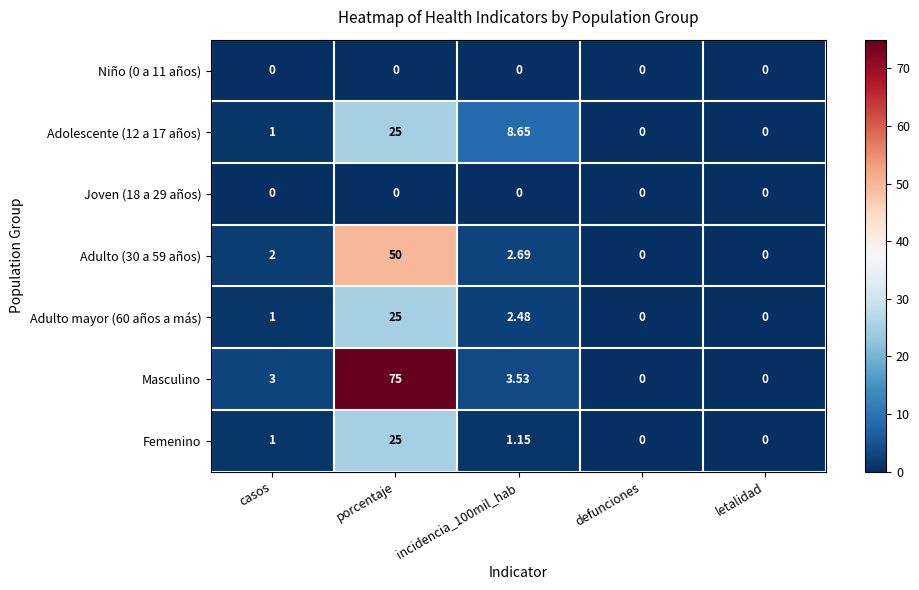

Which series has the largest total across all categories?

Masculino